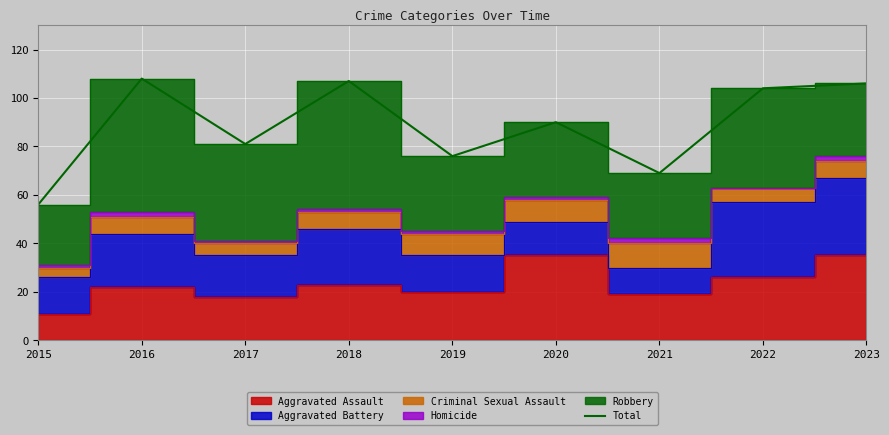

What is the sum of all values?

797